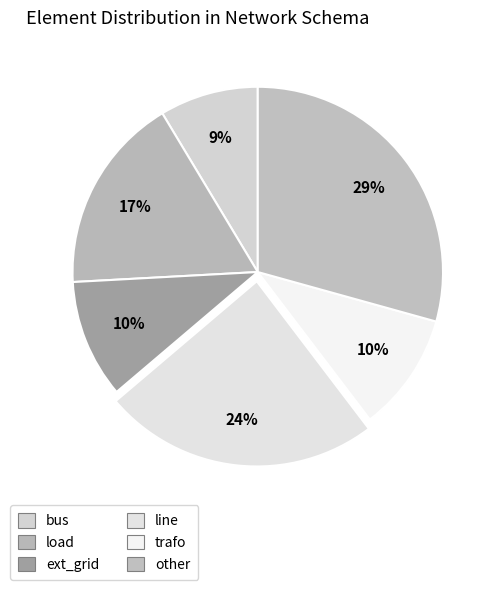

How many segments does this pie chart have?

6